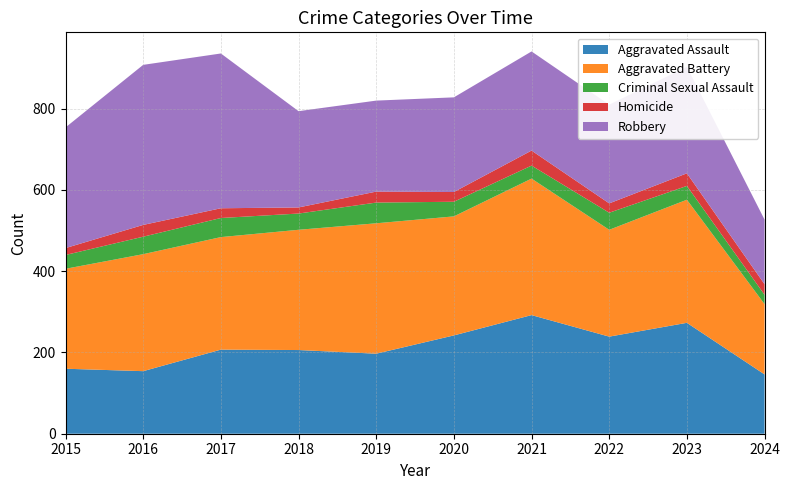

Reading right to left, transcribe all the data shown in this chart.

Aggravated Assault: 2024=146	2023=273	2022=239	2021=292	2020=242	2019=197	2018=206	2017=207	2016=154	2015=160
Aggravated Battery: 2024=173	2023=303	2022=263	2021=336	2020=293	2019=321	2018=296	2017=277	2016=288	2015=246
Criminal Sexual Assault: 2024=23	2023=34	2022=42	2021=32	2020=36	2019=51	2018=40	2017=47	2016=43	2015=34
Homicide: 2024=26	2023=31	2022=23	2021=37	2020=24	2019=27	2018=15	2017=24	2016=29	2015=17
Robbery: 2024=159	2023=262	2022=243	2021=244	2020=233	2019=224	2018=237	2017=381	2016=394	2015=297